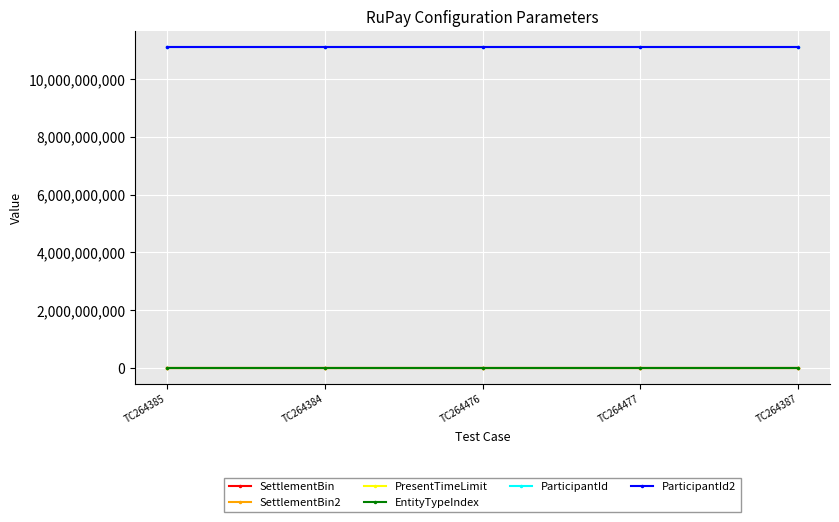

Does the chart have visible grid lines?

Yes